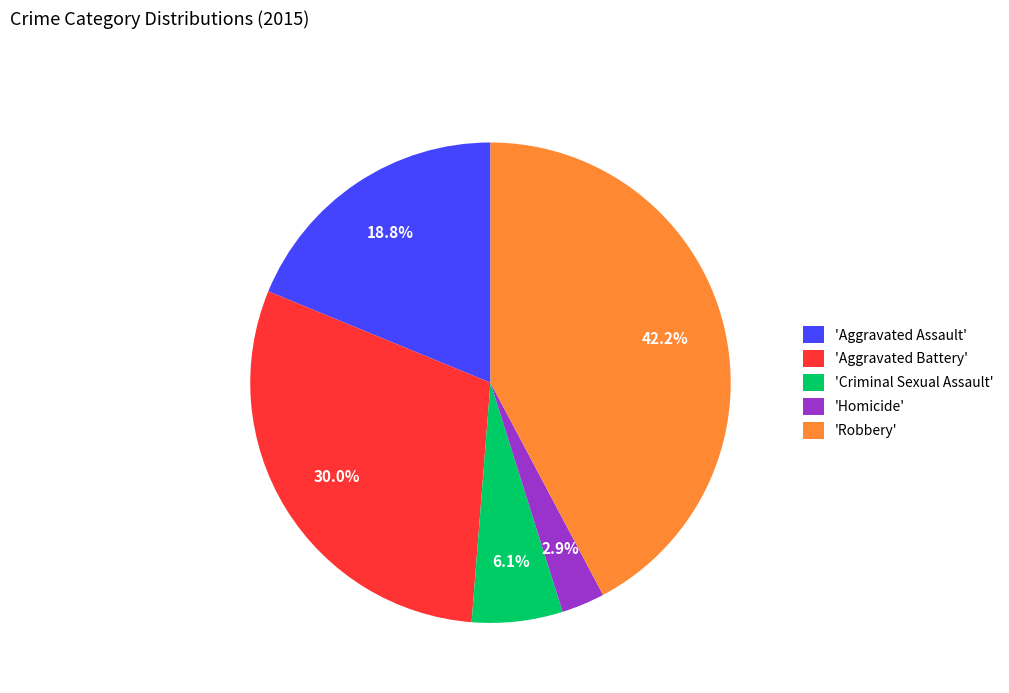

Which has a higher value, 'Robbery' or 'Aggravated Assault'?

'Robbery'